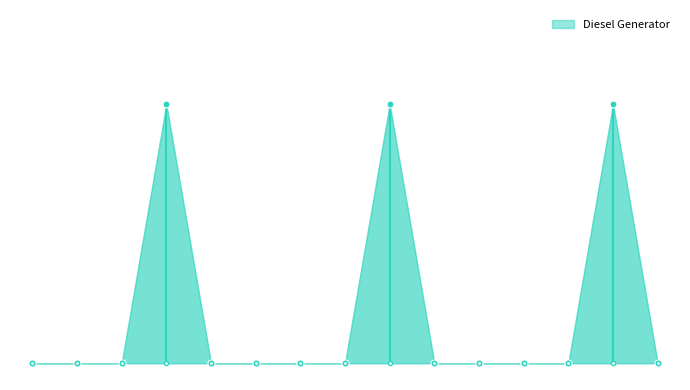

At how many categories does at least one series exceed 22?

3